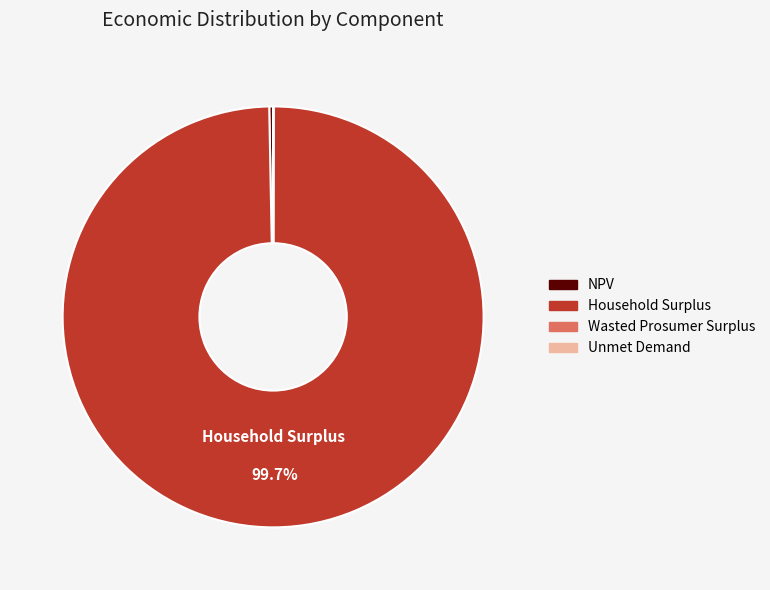

Which category accounts for the majority?

Household Surplus